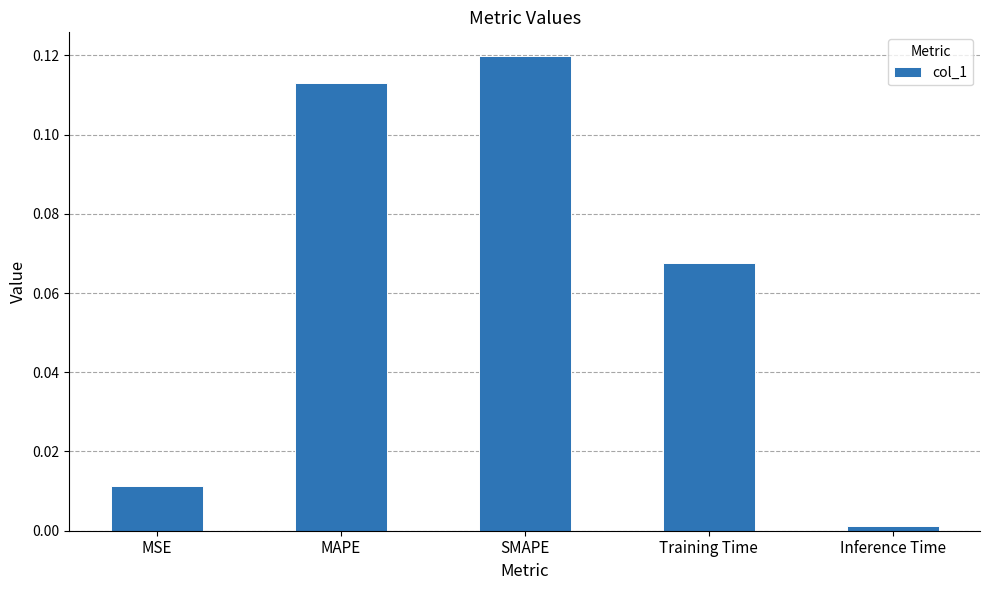

What is the sum of all values?

0.3